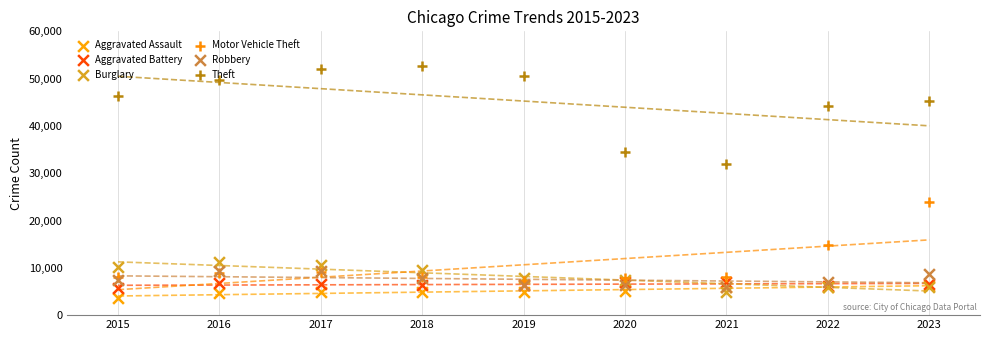

What are all the series names shown in the legend?

Aggravated Assault, Aggravated Battery, Burglary, Motor Vehicle Theft, Robbery, Theft